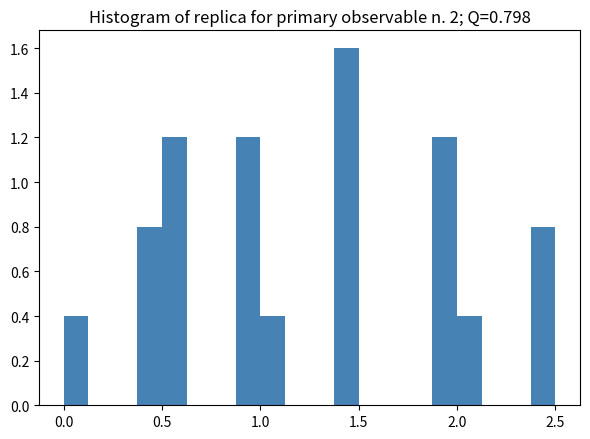

Read against the x-axis, roughly where is the centre of the tallest bar?

1.45